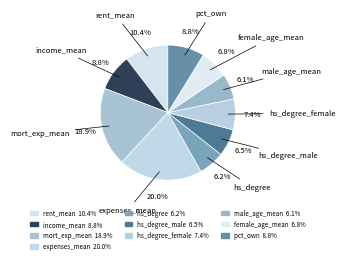

The female_age_mean slice represents 1% of the pie. True or false?

False